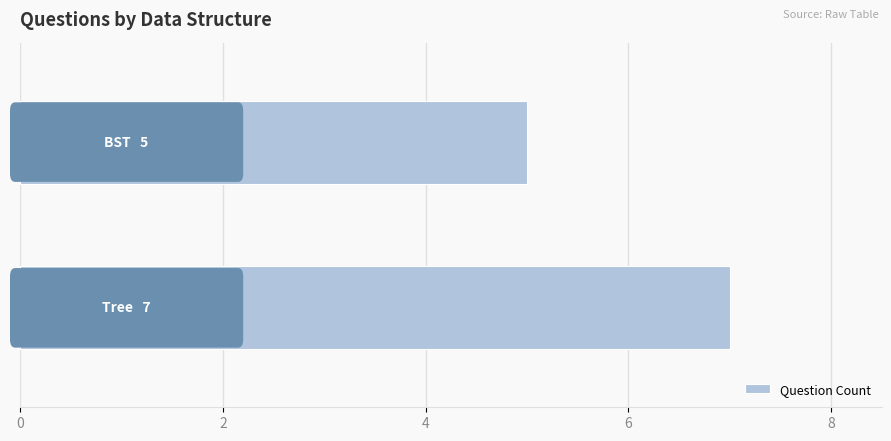

What is the sum of all values?

12